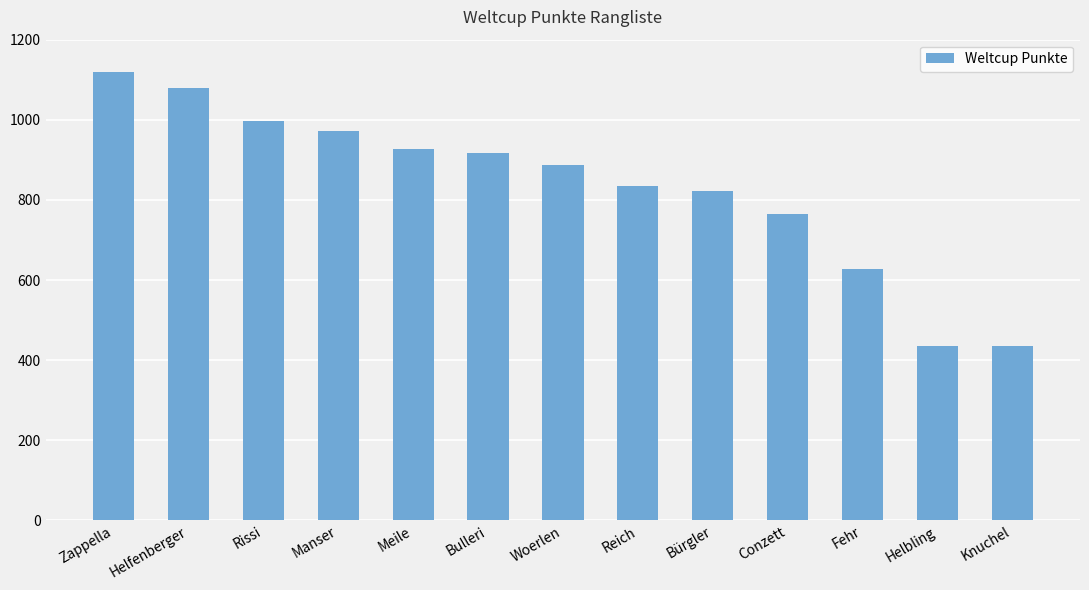

What position from the left is Conzett?

10